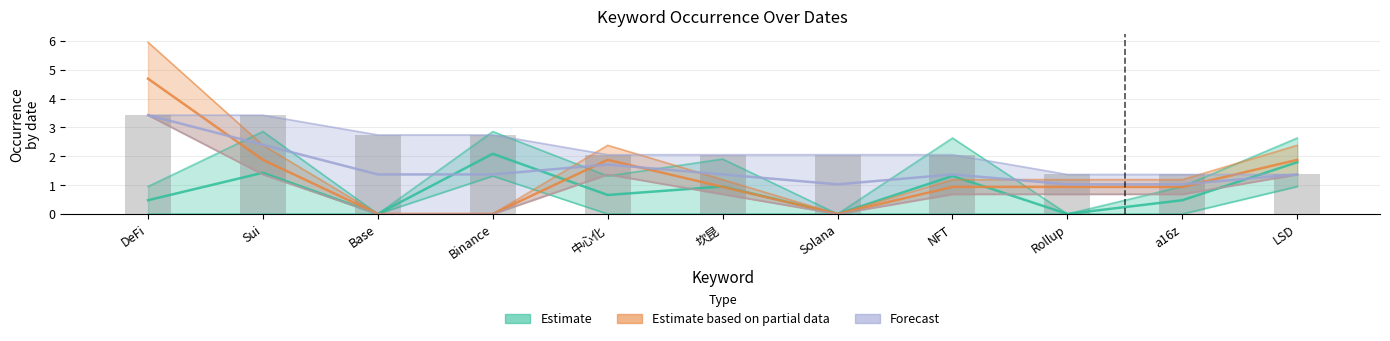

What is the difference between the highest and lowest values at NFT?

1.4